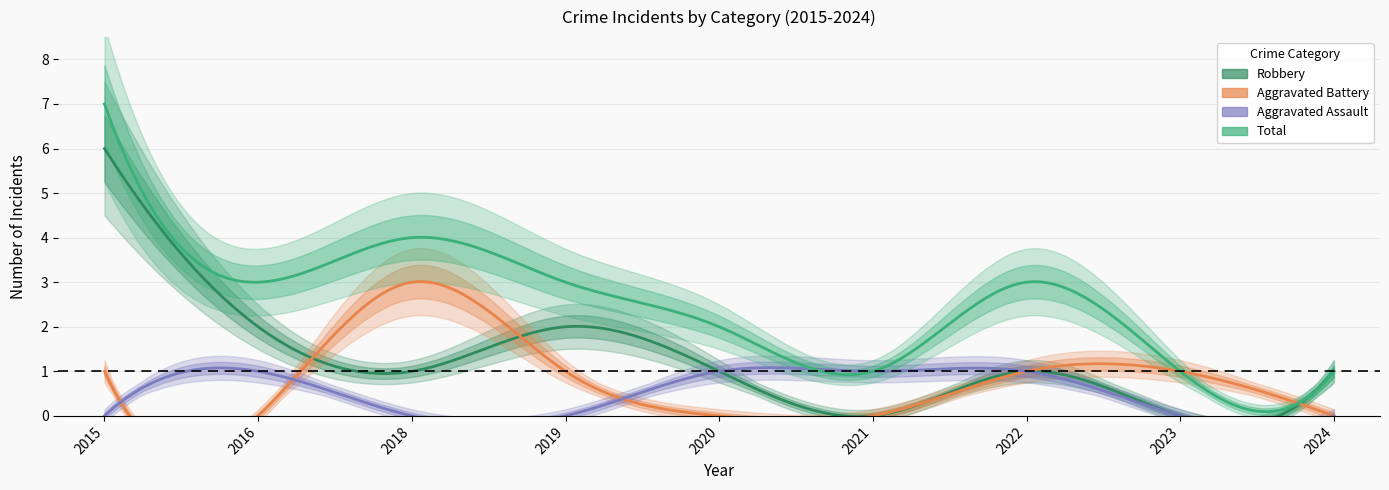

List the series in order of their peak value, lowest first.

Aggravated Assault, Aggravated Battery, Robbery, Total